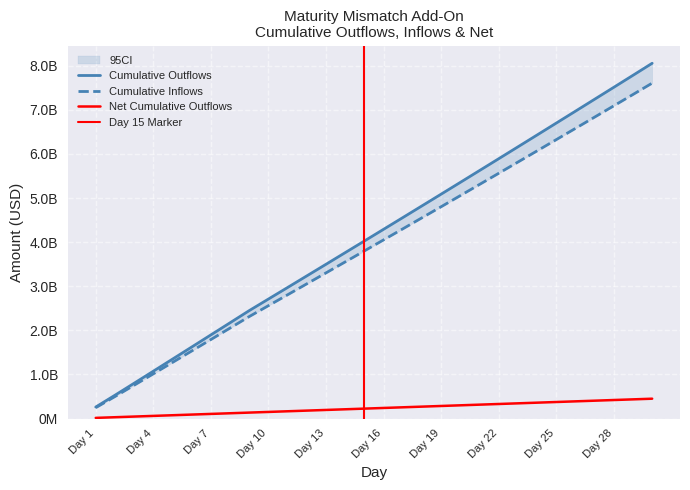

What is the difference between the maximum and minimum values in the Cumulative Inflows series?

7359000000